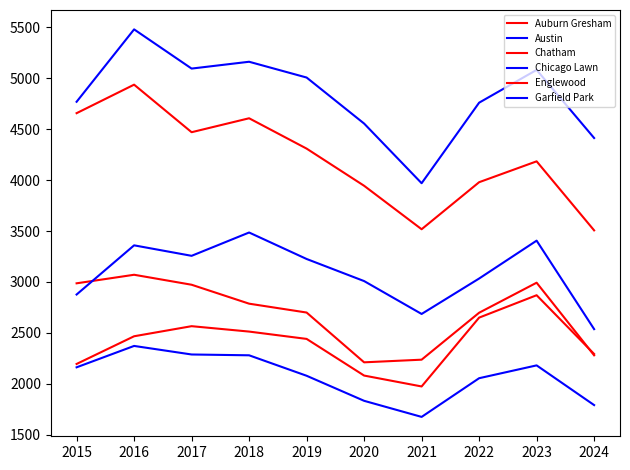

How many lines are shown in the chart?

6